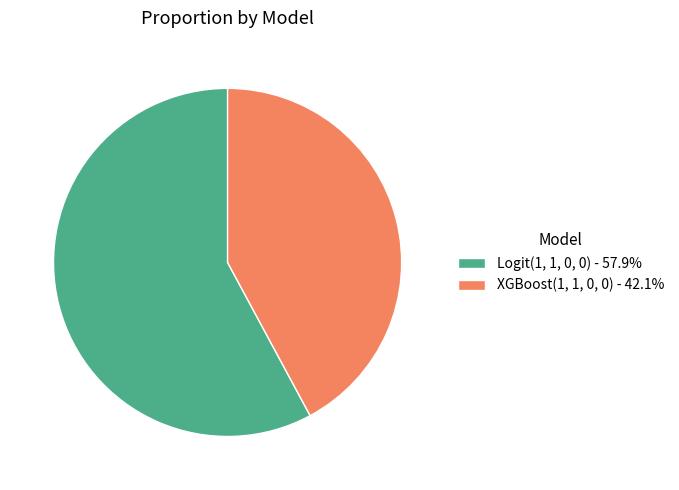

Is it true that XGBoost(1, 1, 0, 0) is 54% of the pie?

False